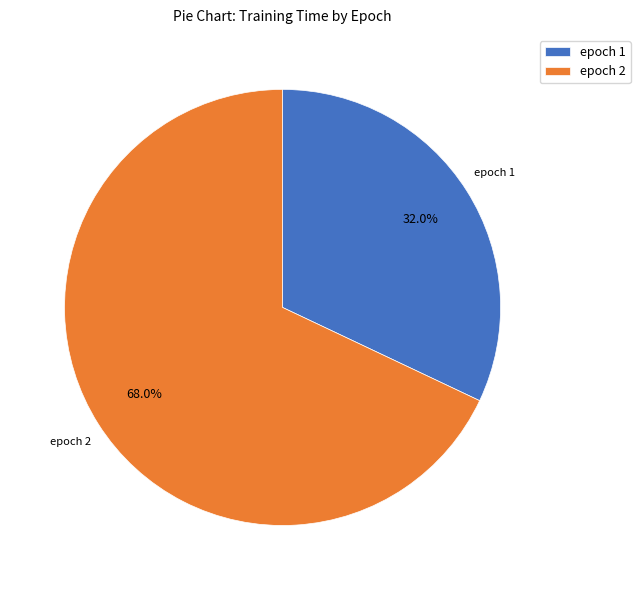

How many segments does this pie chart have?

2